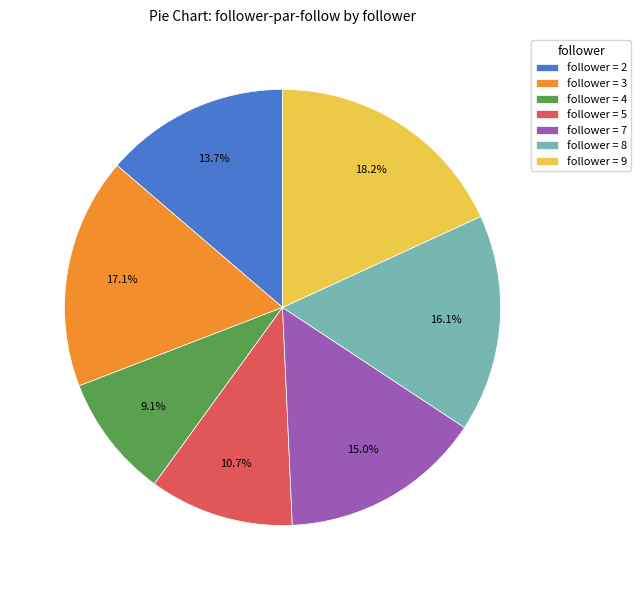

Combined, do follower = 9 and follower = 4 account for over 50%?

No